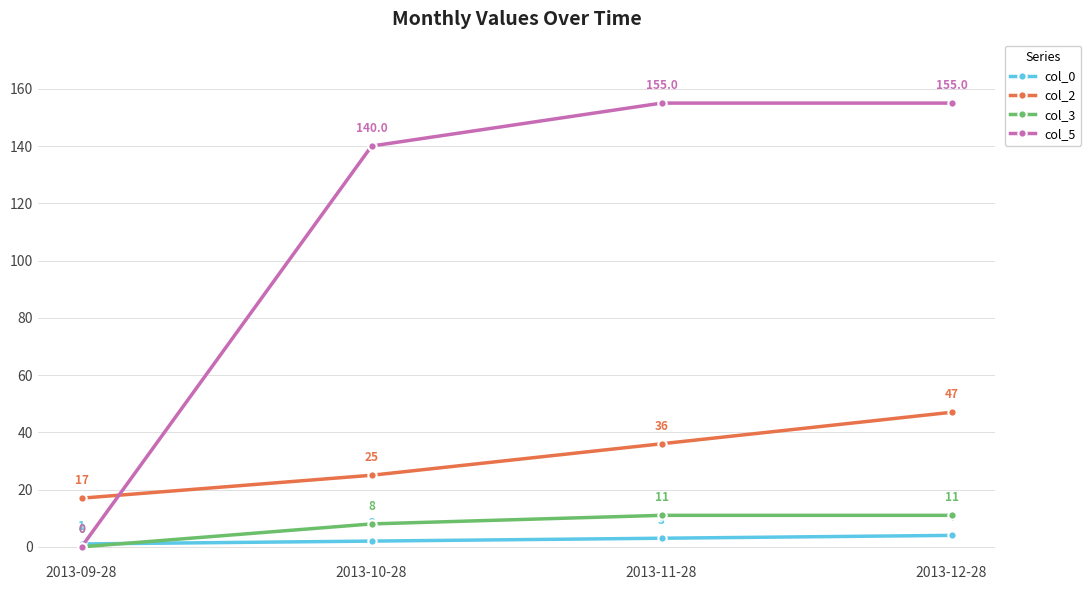

How many values in the col_2 series are below 36?

2